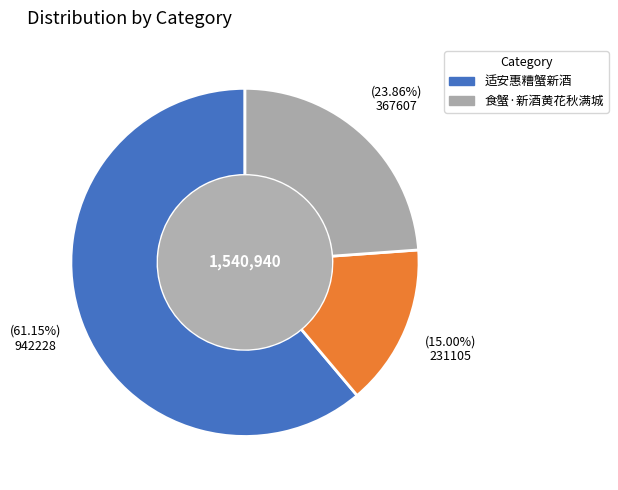

How many slices are in this pie chart?

3